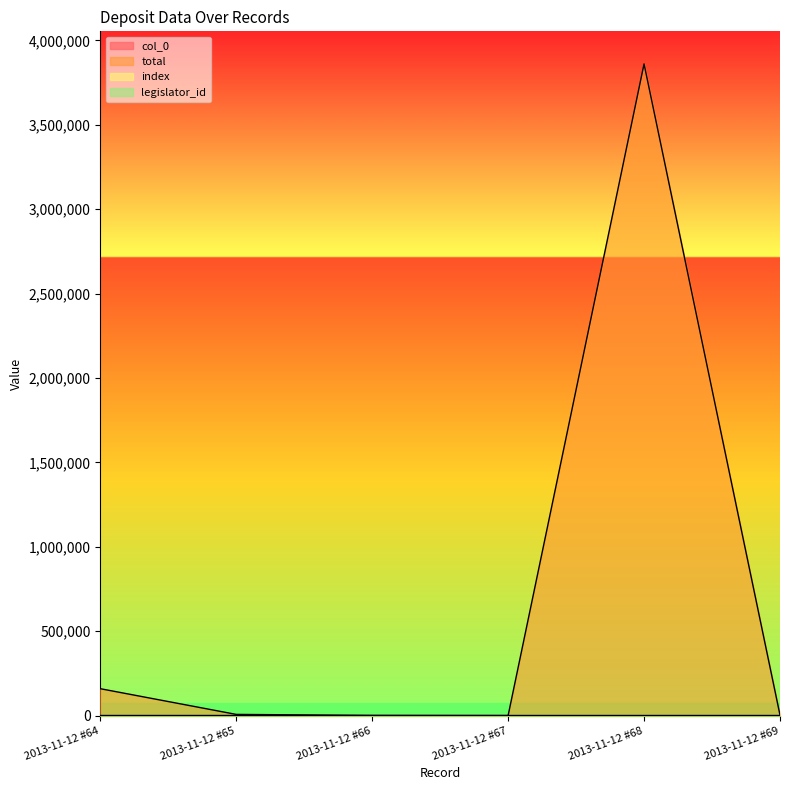

At which label does col_0 reach its minimum?

2013-11-12 #64